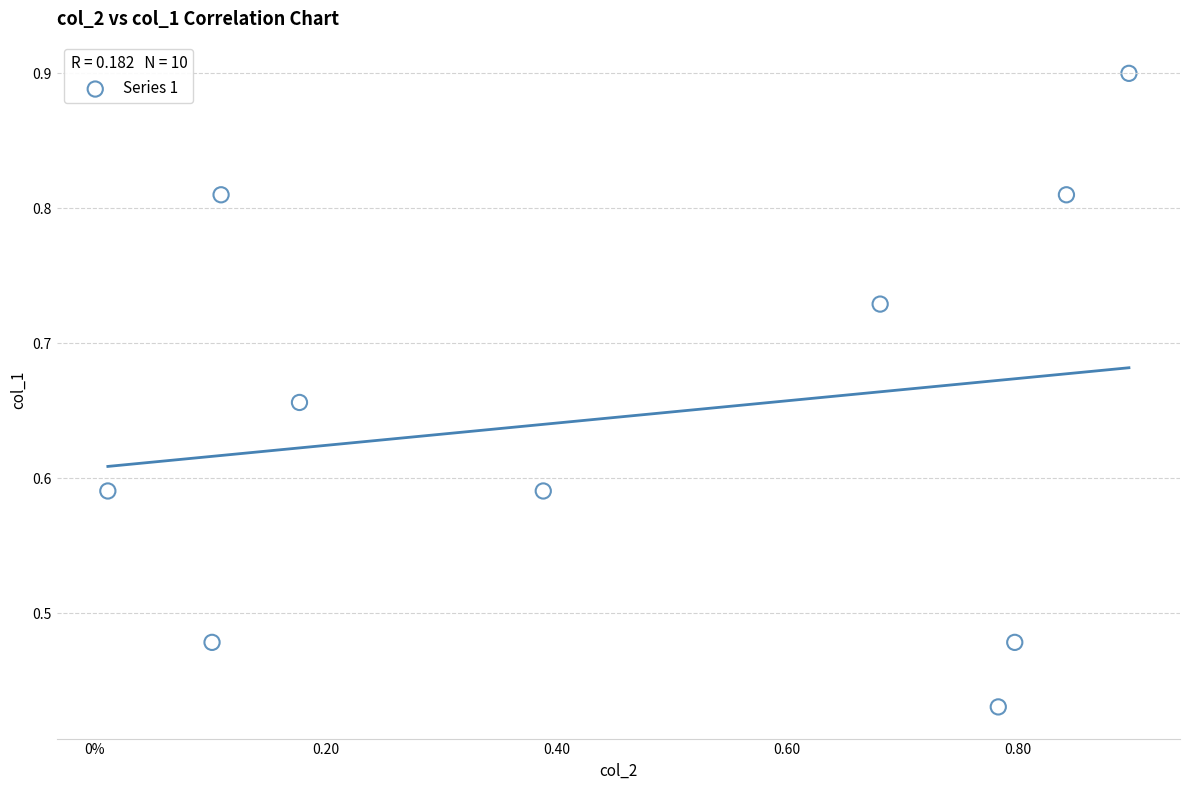

What is the range of X values (max minus min)?

0.9